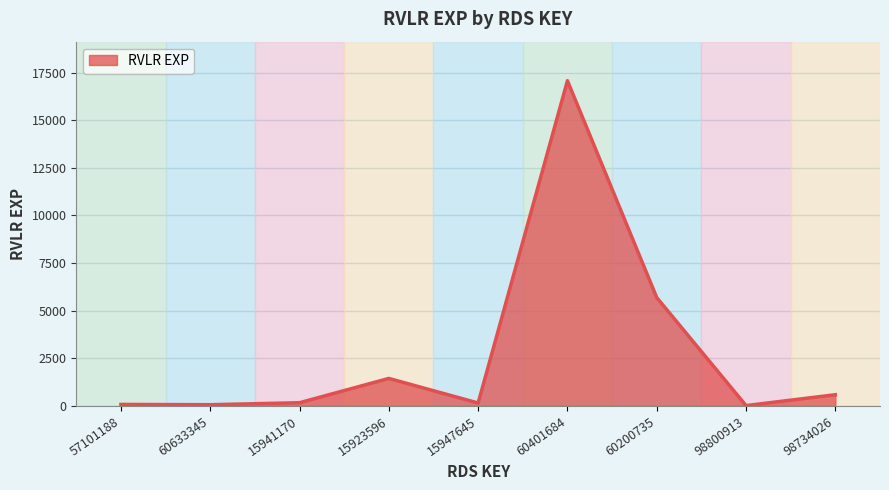

At which label is the value closest to 8545?

60200735